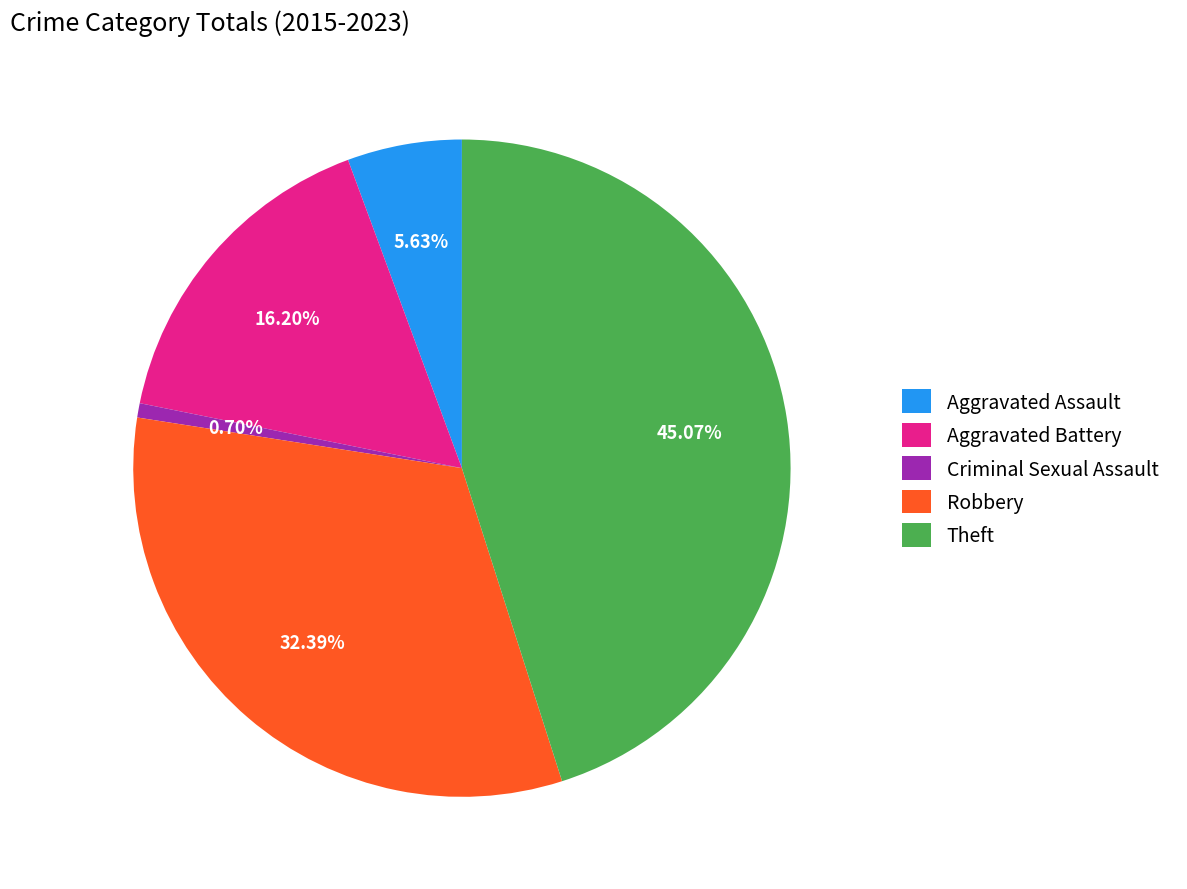

Rank the categories by value from highest to lowest.

Theft, Robbery, Aggravated Battery, Aggravated Assault, Criminal Sexual Assault